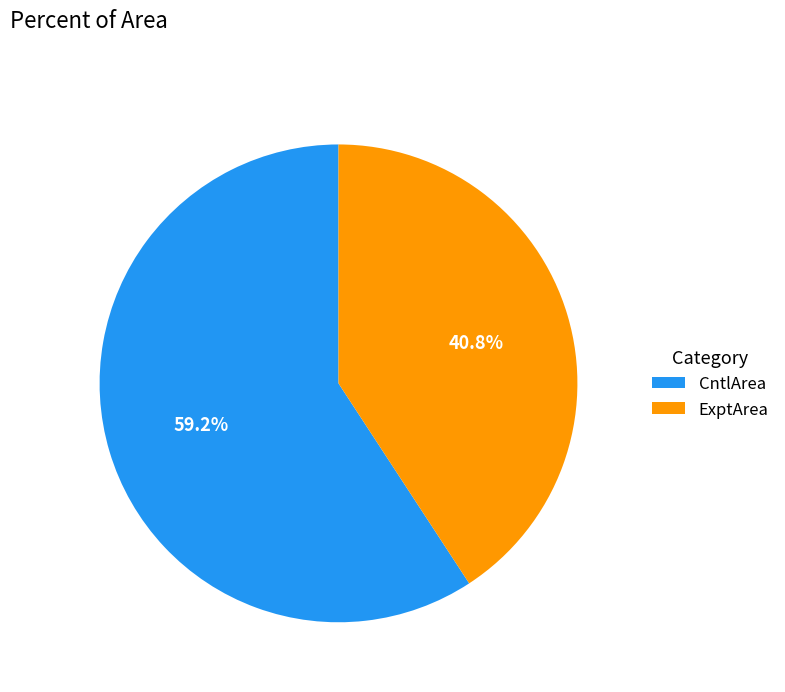

Do CntlArea and ExptArea together represent more than half of the pie?

Yes